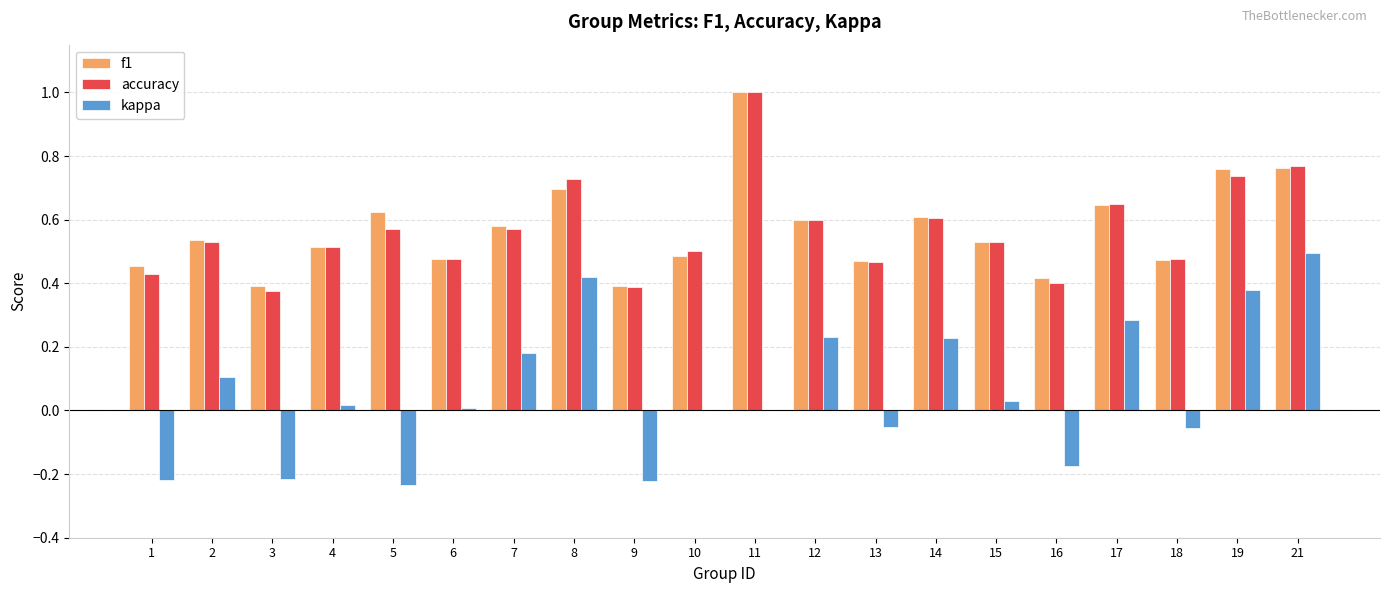

What is the total value across all series at 13?

0.9